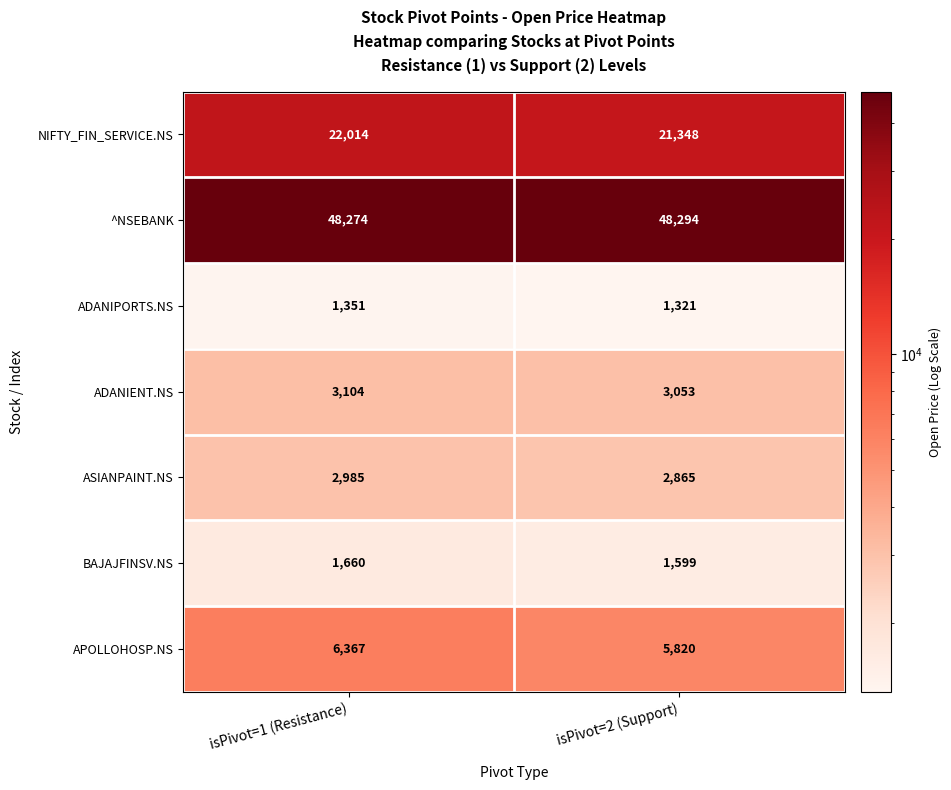

The value of ASIANPAINT.NS at isPivot=2 (Support) is 2865. True or false?

True